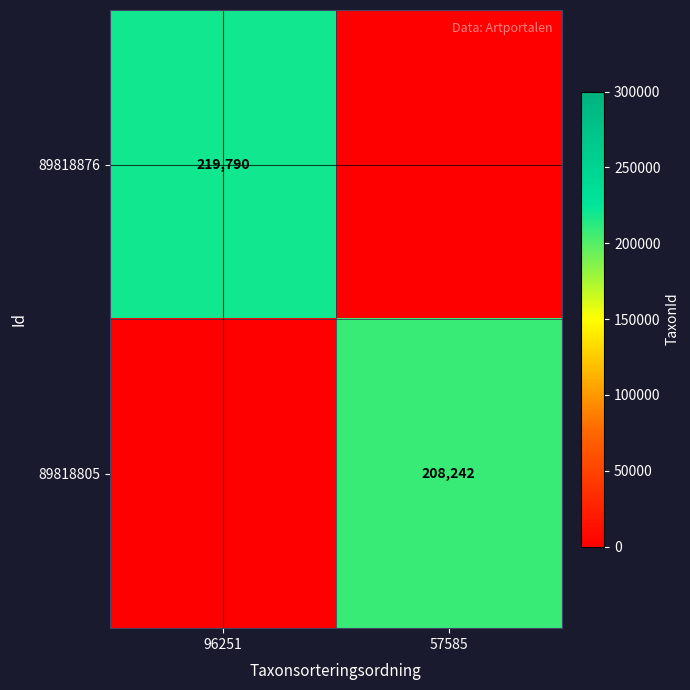

Count the 89818805 values in the range 0 to 208242.

2